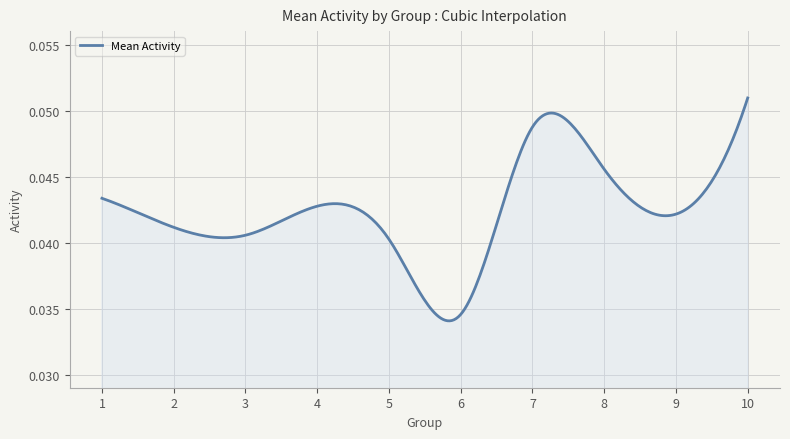

Does the chart display data point markers on the line(s)?

No